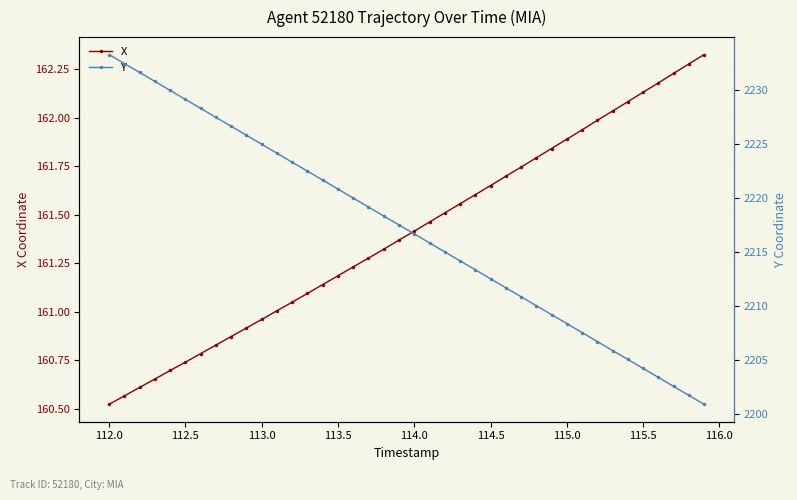

True or false: X has more than 0 points higher than both neighbors.

False